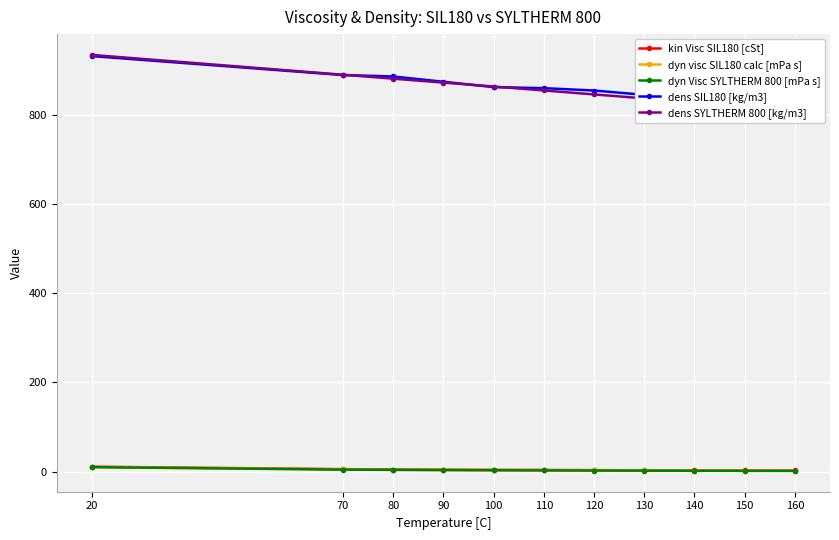

How many data points in dyn visc SIL180 calc [mPa s] are less than 3?

5